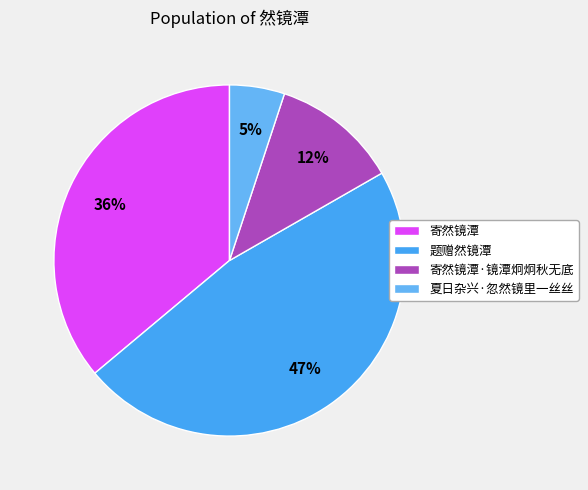

What is the largest slice in the pie chart?

题赠然镜潭